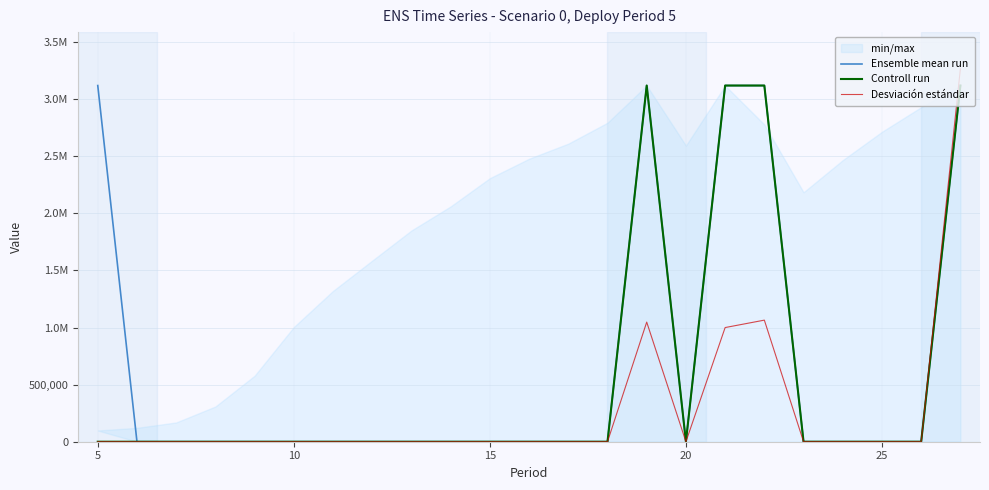

At how many categories does at least one series exceed 2838792?

5